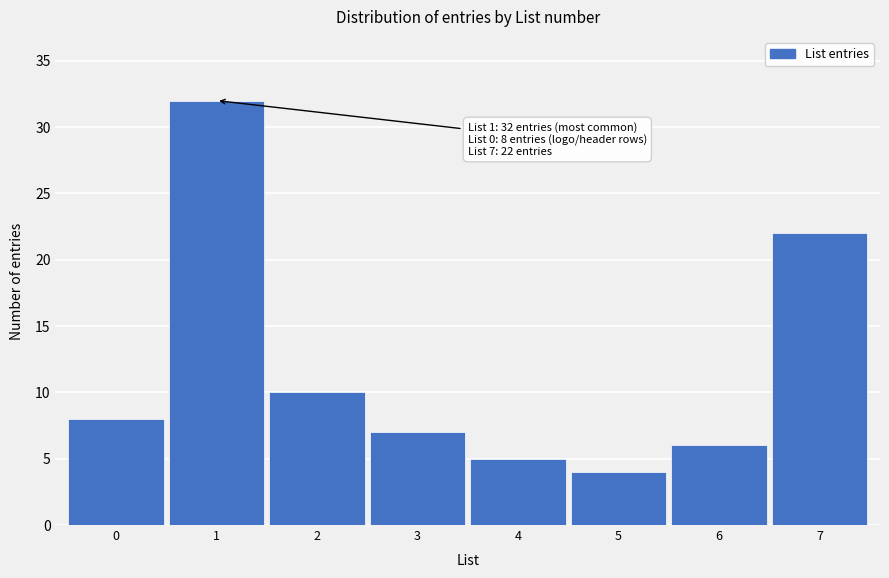

Reading left to right, what are all the values shown in this chart?

0=8	1=32	2=10	3=7	4=5	5=4	6=6	7=22